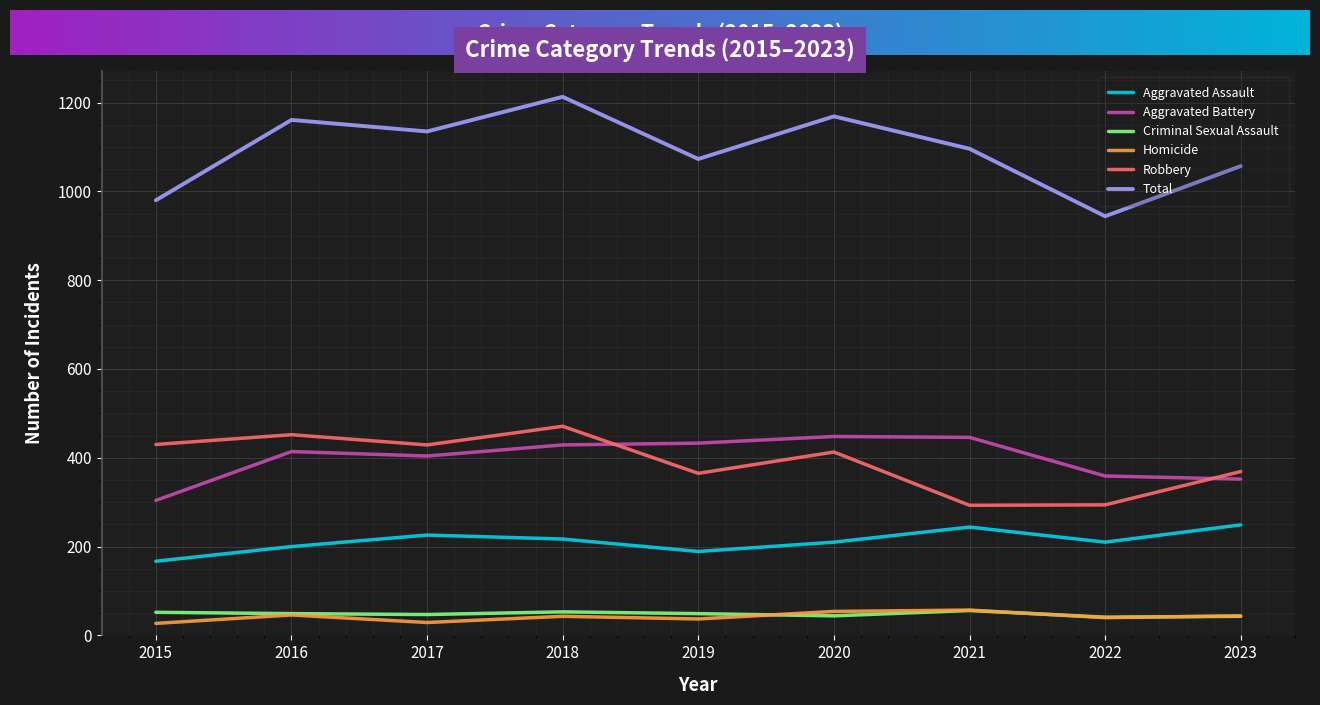

What is the difference between the maximum and minimum values in the Criminal Sexual Assault series?

15